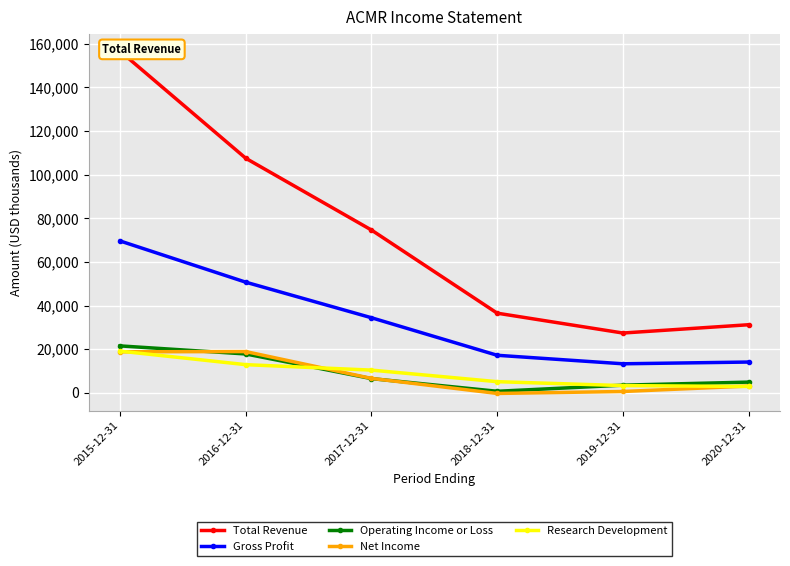

The Total Revenue series shows 177393 at 2016-12-31. True or false?

False